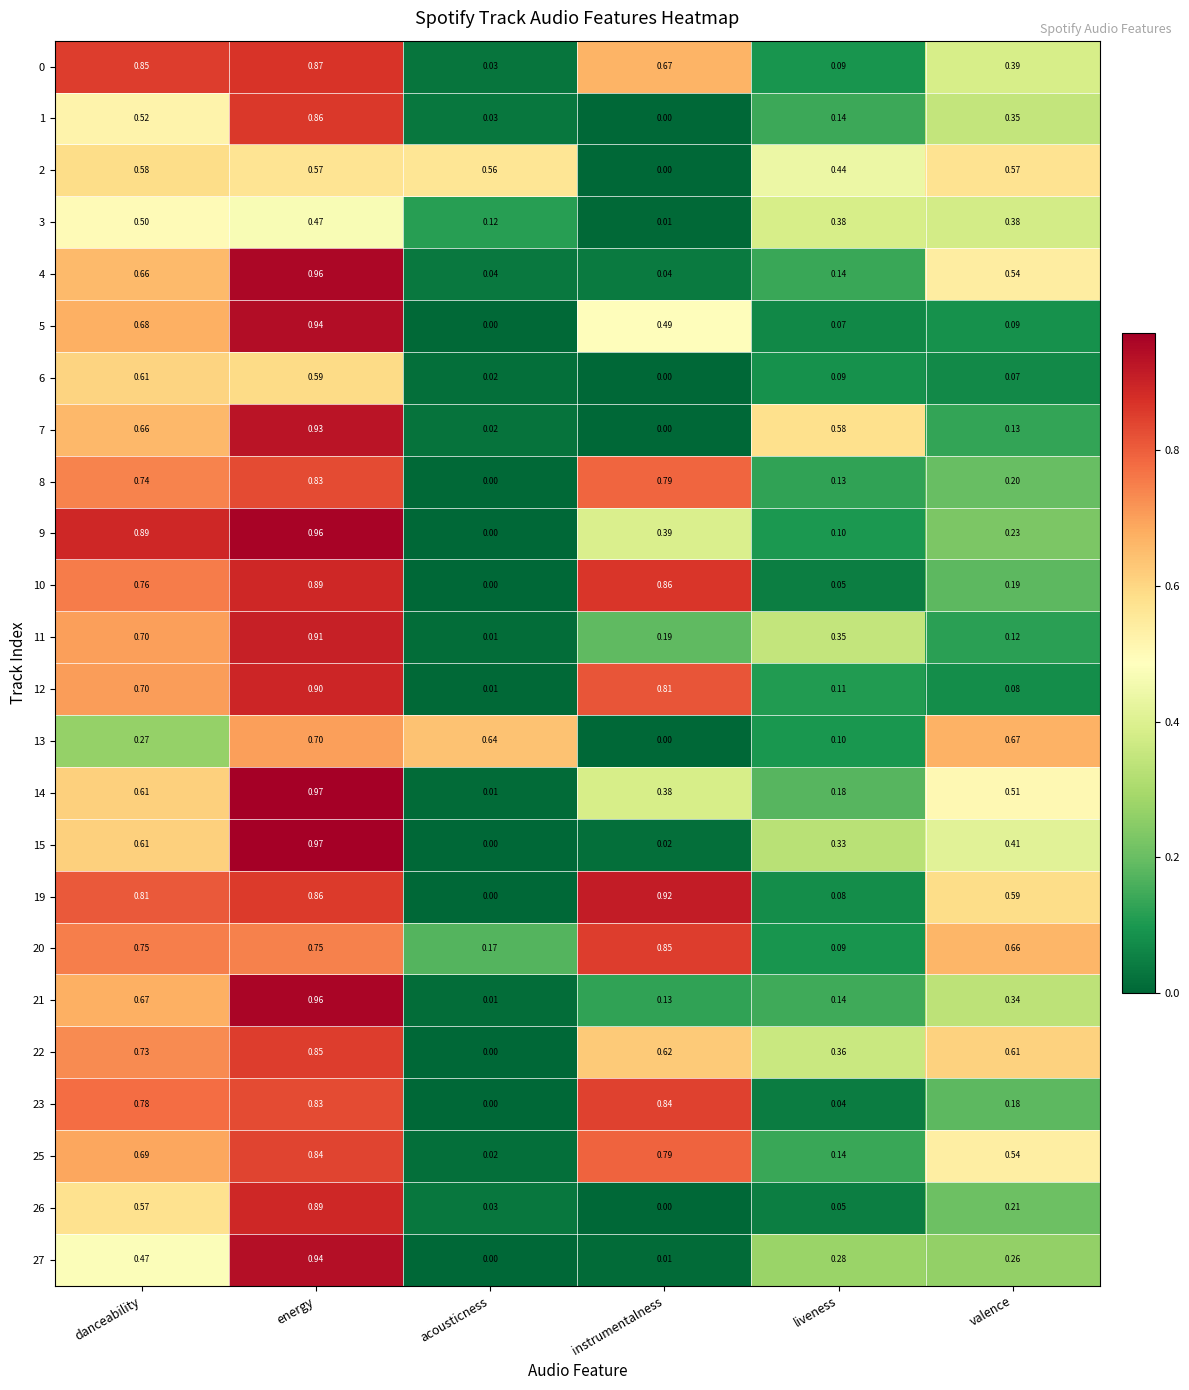

Which series has the largest range (max minus min)?

15